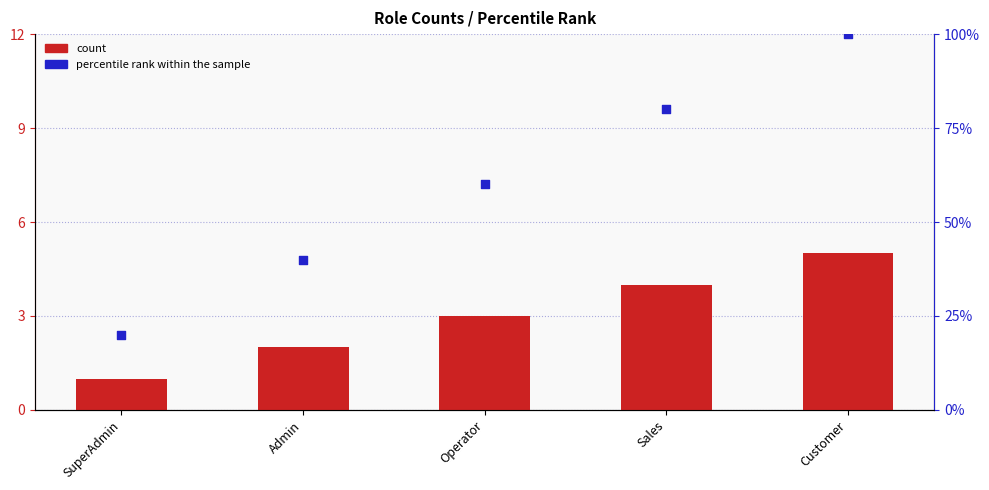

Which series has the widest spread of Y values?

percentile rank within the sample